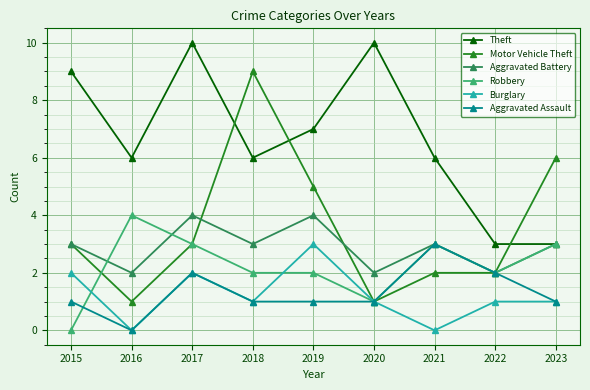

Is the value of Motor Vehicle Theft at 2015 greater than the value of Burglary at 2020?

Yes